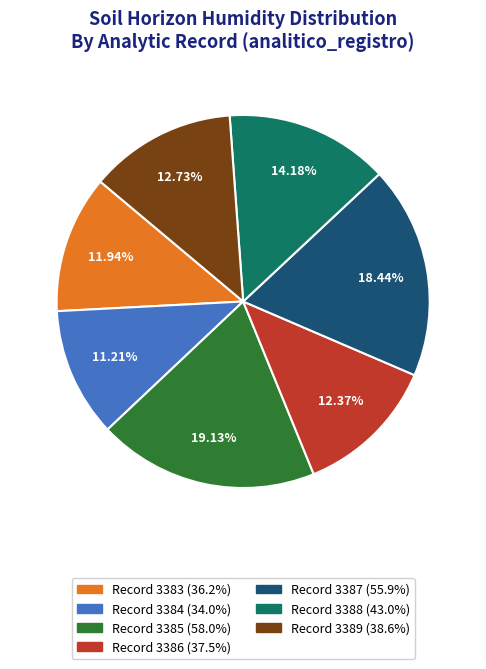

Is there any slice that represents more than half of the pie?

No